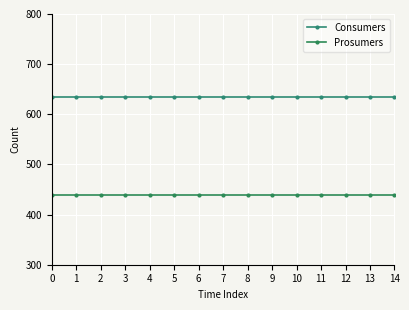

Which series has the widest spread of values?

Consumers